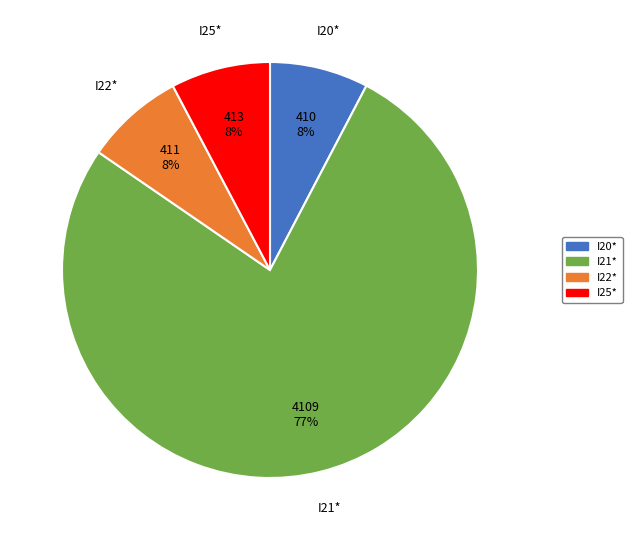

To the nearest percent, what is the average slice percentage?

25%